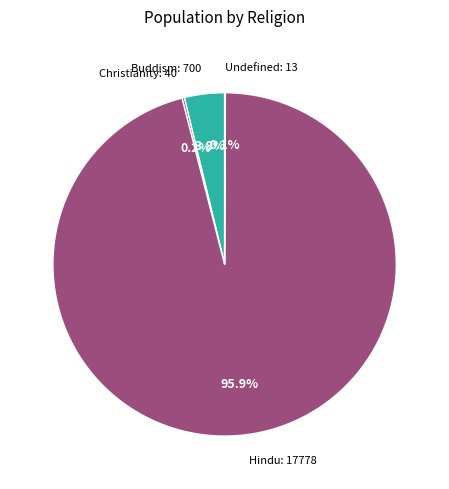

Does Buddism: 700 account for over 50% of the chart?

No